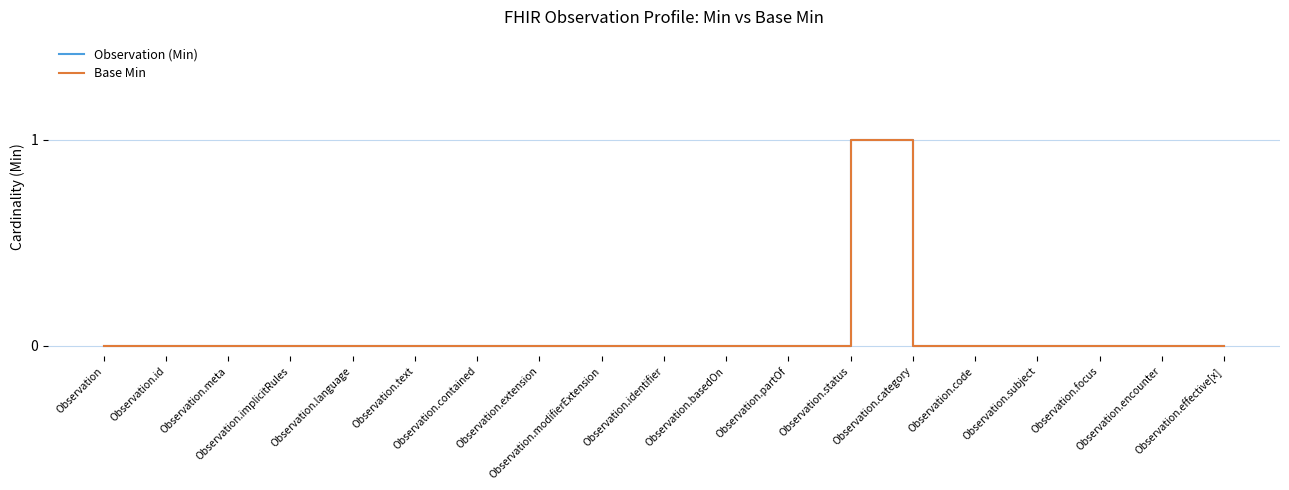

Does the chart have visible grid lines?

Yes